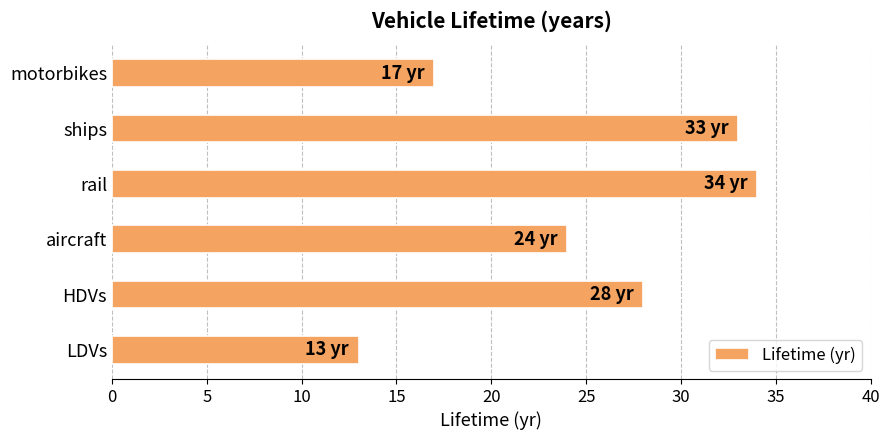

The chart shows a value of 8 at motorbikes. True or false?

False